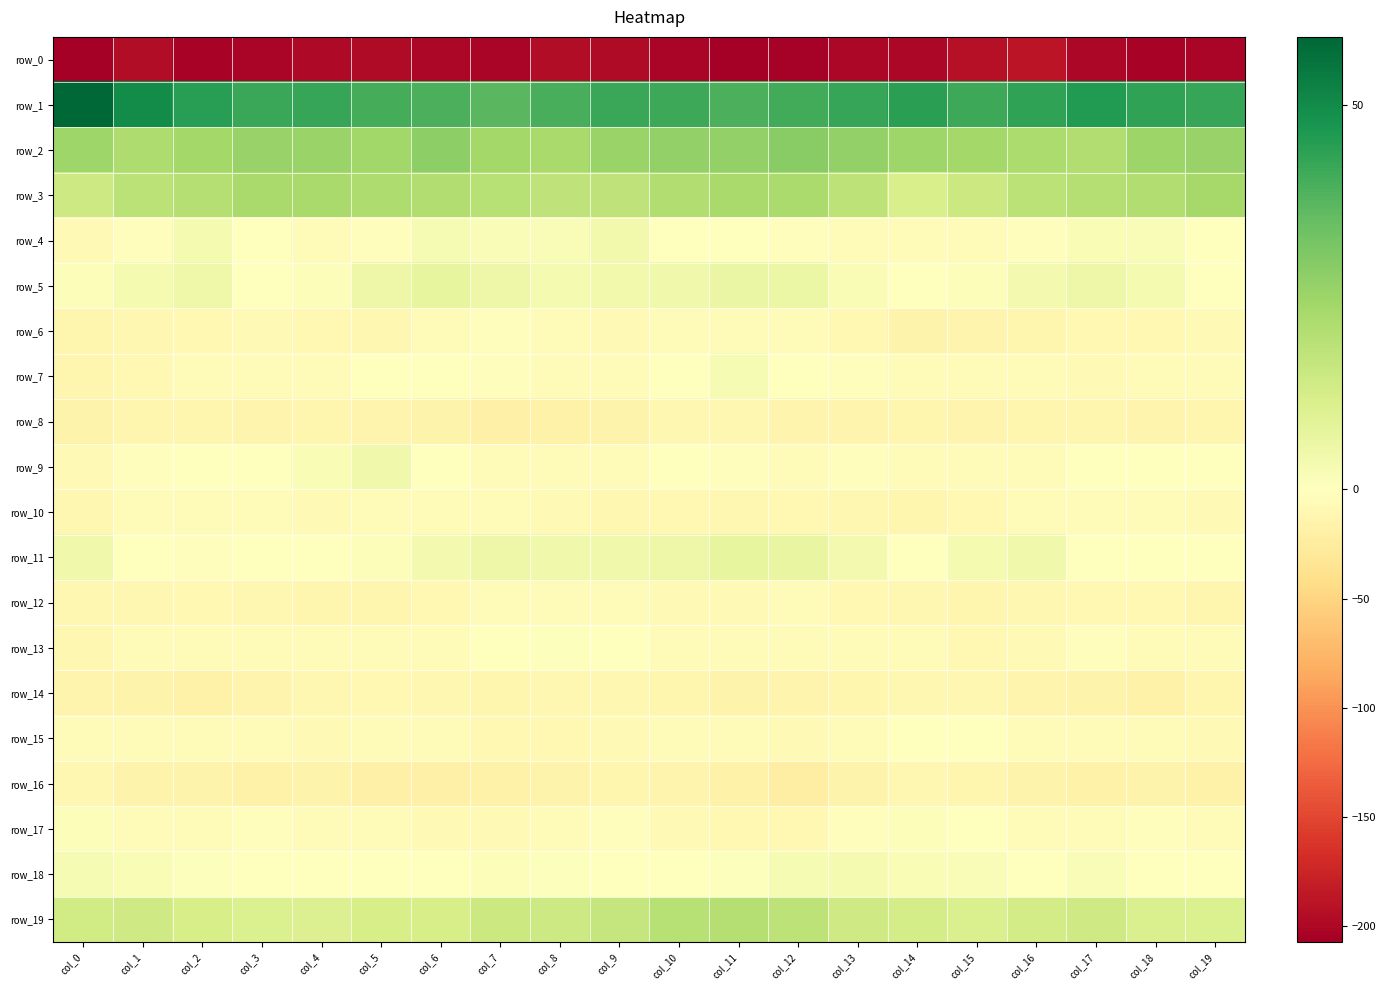

What is the average value of the row_6 series?

-8.3